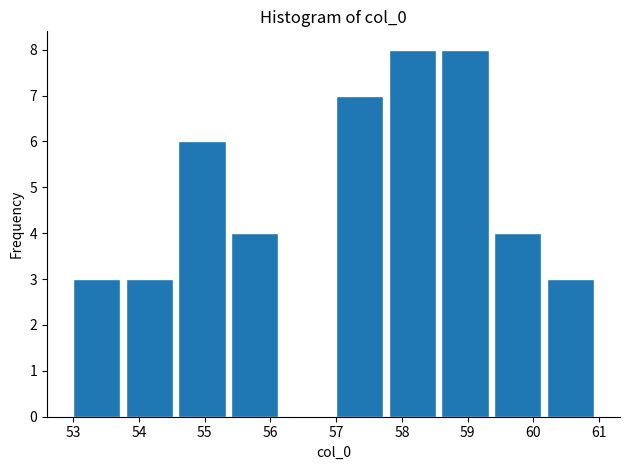

How tall is the bar that spans 58.6 to 59.4 on the x-axis? The values are not printed on the chart, so give them approximately, as read against the axis.

8